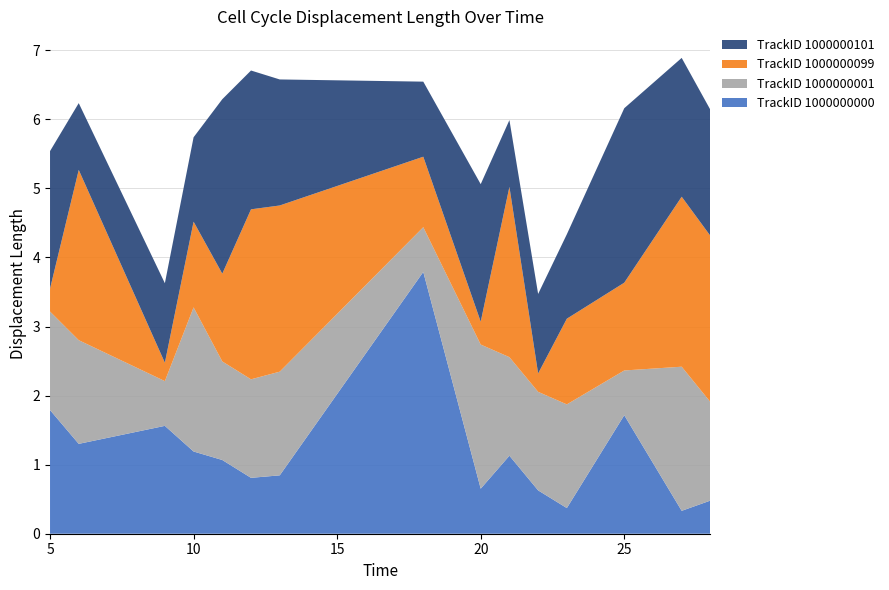

Reading left to right, list all the values displayed in this chart.

TrackID 1000000000: 5=1.8	6=1.3	9=1.6	10=1.2	11=1.1	12=0.8	13=0.8	18=3.8	20=0.7	21=1.1	22=0.6	23=0.4	25=1.7	27=0.3	28=0.5
TrackID 1000000001: 5=1.4	6=1.5	9=0.6	10=2.1	11=1.4	12=1.4	13=1.5	18=0.6	20=2.1	21=1.4	22=1.4	23=1.5	25=0.6	27=2.1	28=1.4
TrackID 1000000099: 5=0.3	6=2.5	9=0.3	10=1.2	11=1.3	12=2.5	13=2.4	18=1.0	20=0.3	21=2.5	22=0.3	23=1.2	25=1.3	27=2.5	28=2.4
TrackID 1000000101: 5=2.0	6=1.0	9=1.2	10=1.2	11=2.5	12=2.0	13=1.8	18=1.1	20=2.0	21=1.0	22=1.2	23=1.2	25=2.5	27=2.0	28=1.8